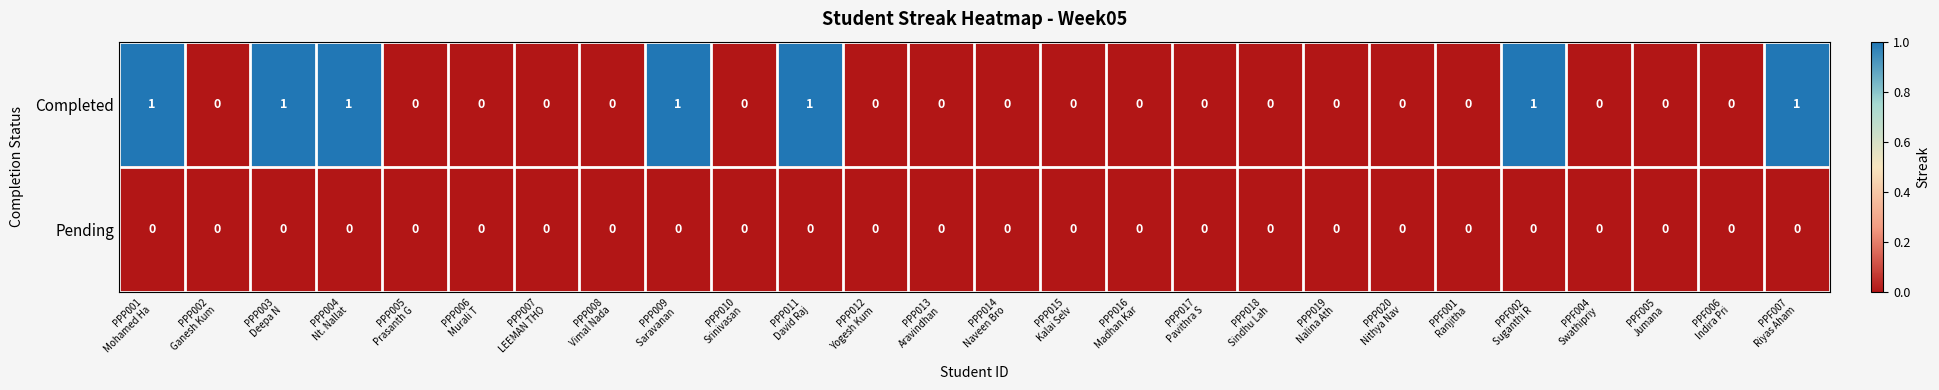

Which series has the widest spread of values?

Completed